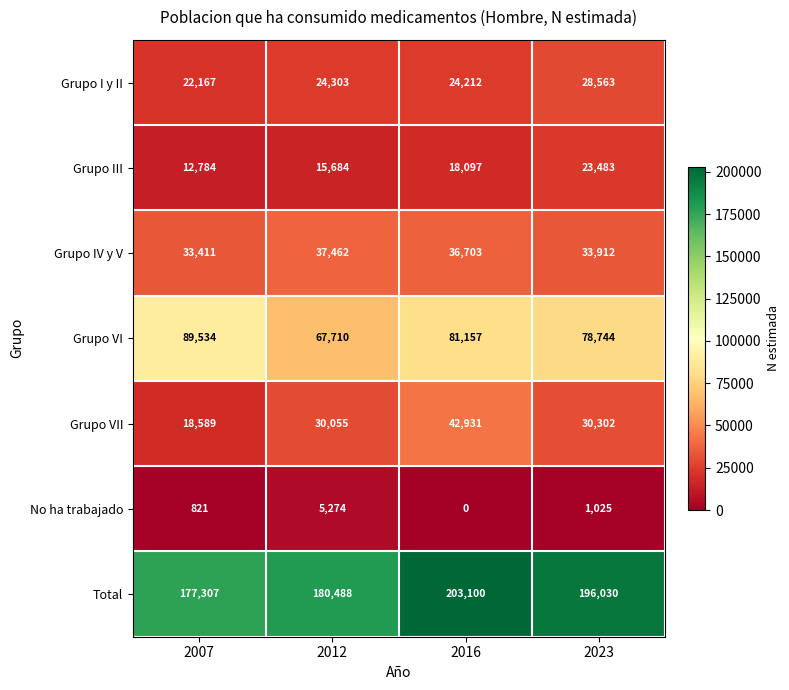

What is the difference between the second highest and second lowest values in the Grupo IV y V series?

2791